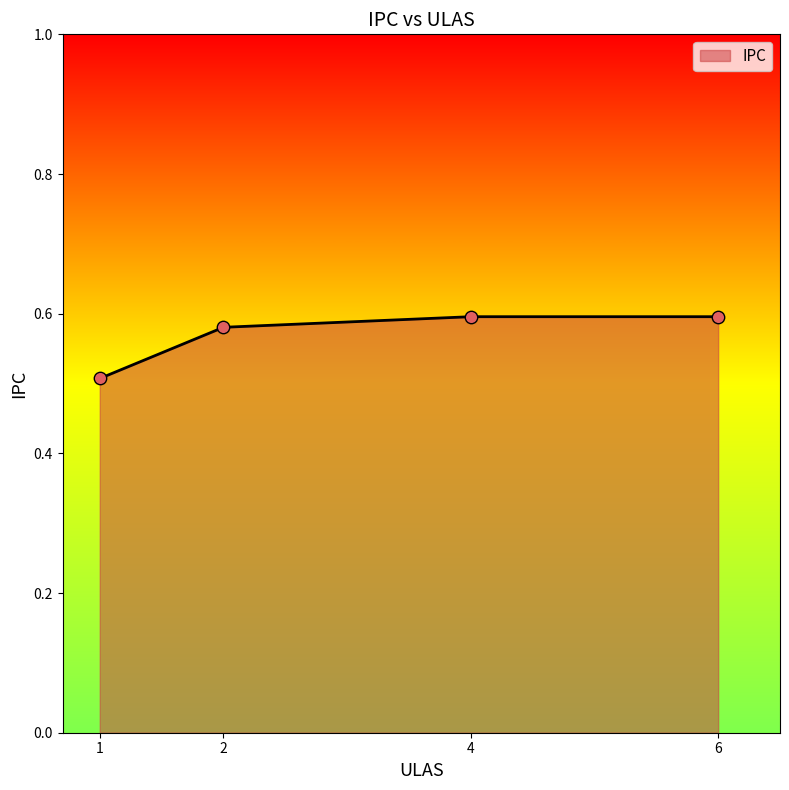

What is the change in value from 1 to 2?

+0.1